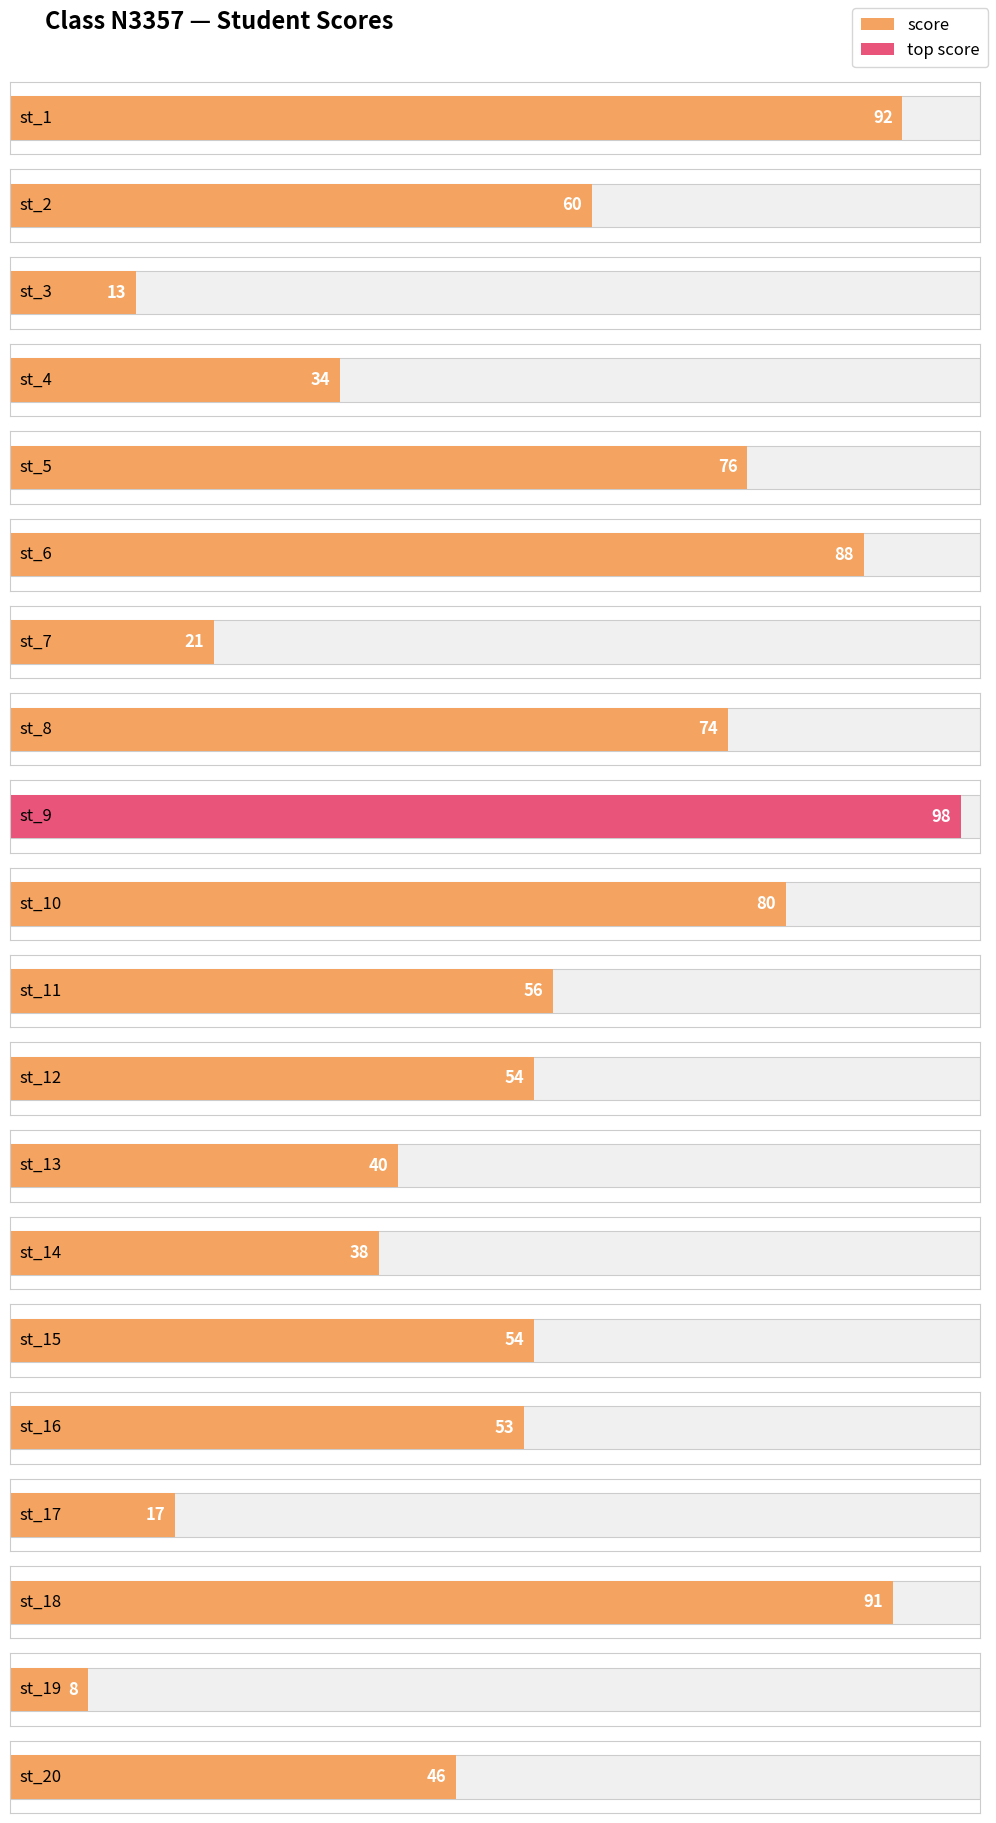

What is the approximate value at st_6, to the nearest 10?

90